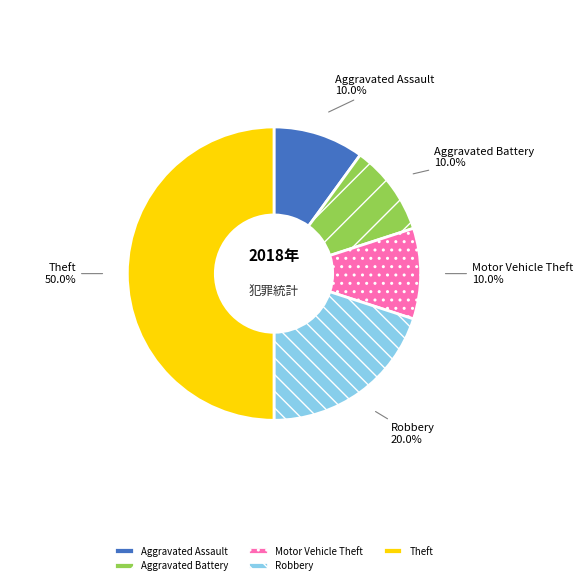

To the nearest percent, what portion does Robbery represent?

20%